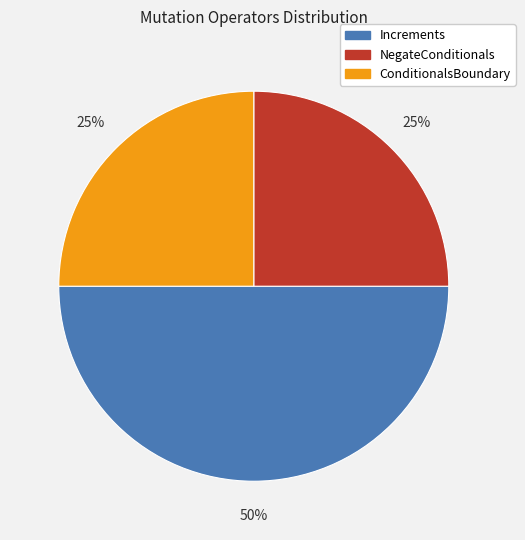

Do ConditionalsBoundary and Increments together represent more than half of the pie?

Yes